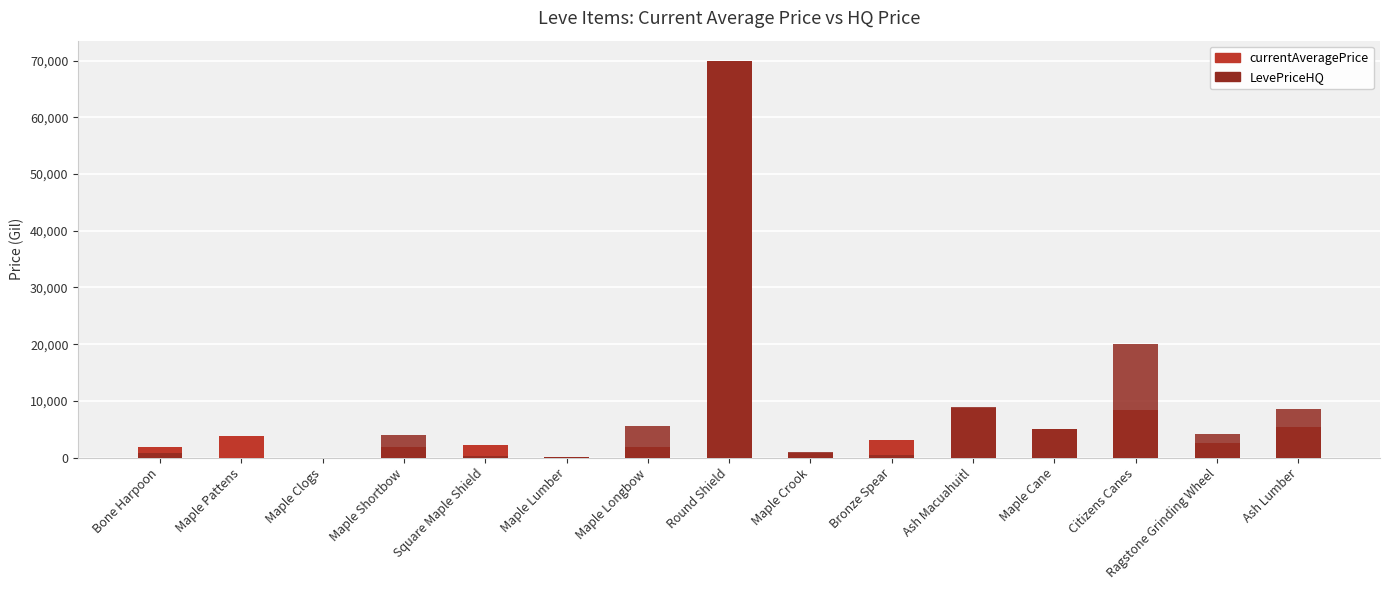

True or false: currentAveragePrice has a value of 712.0 at Maple Shortbow.

False